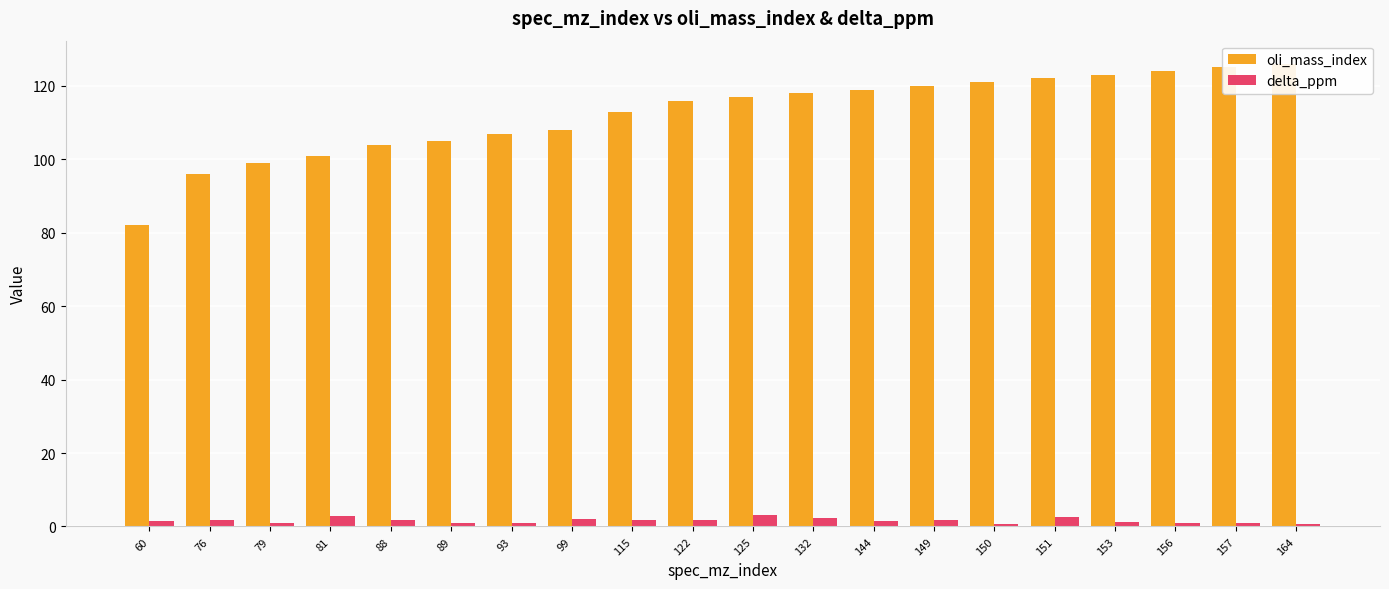

At which label does oli_mass_index first exceed 117?

132